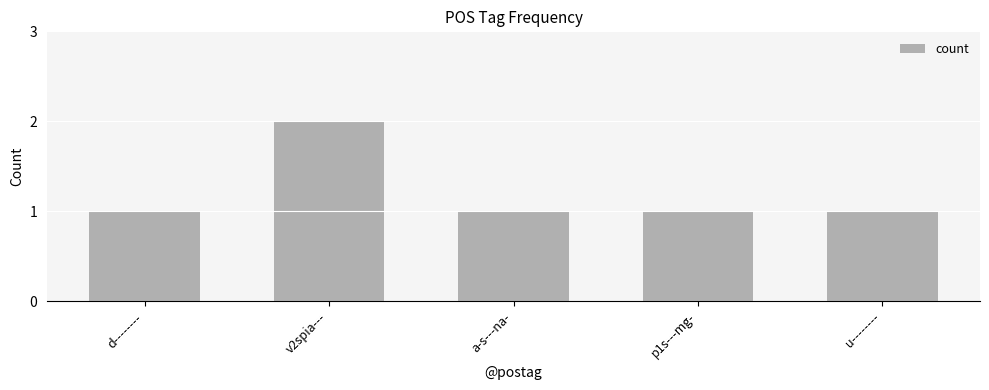

Is it true that the value at p1s---mg- is 1?

True